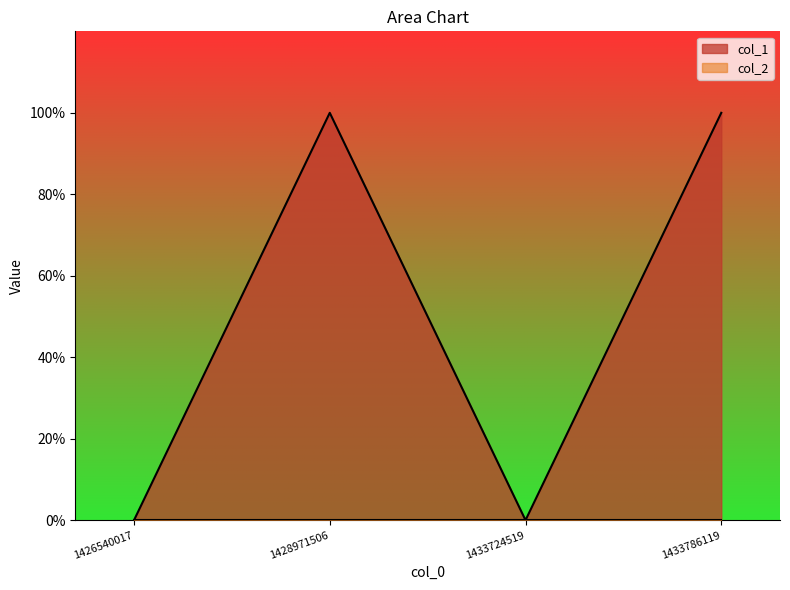

Which category has the highest value across all series?

1428971506